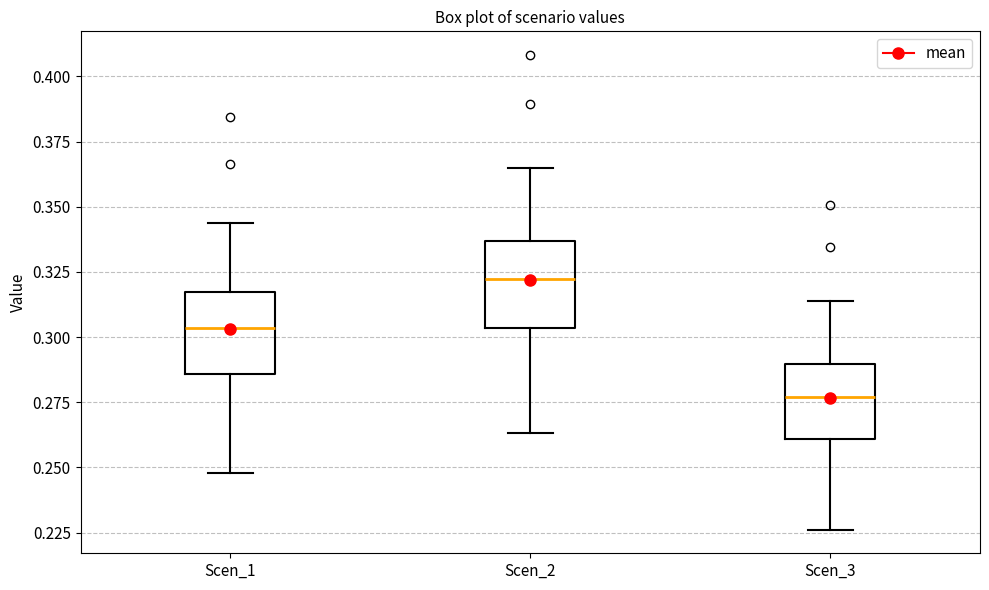

Where does the lower whisker of the box for Scen_3 end on the y-axis? The values are not printed on the chart, so give them approximately, as read against the axis.

0.225